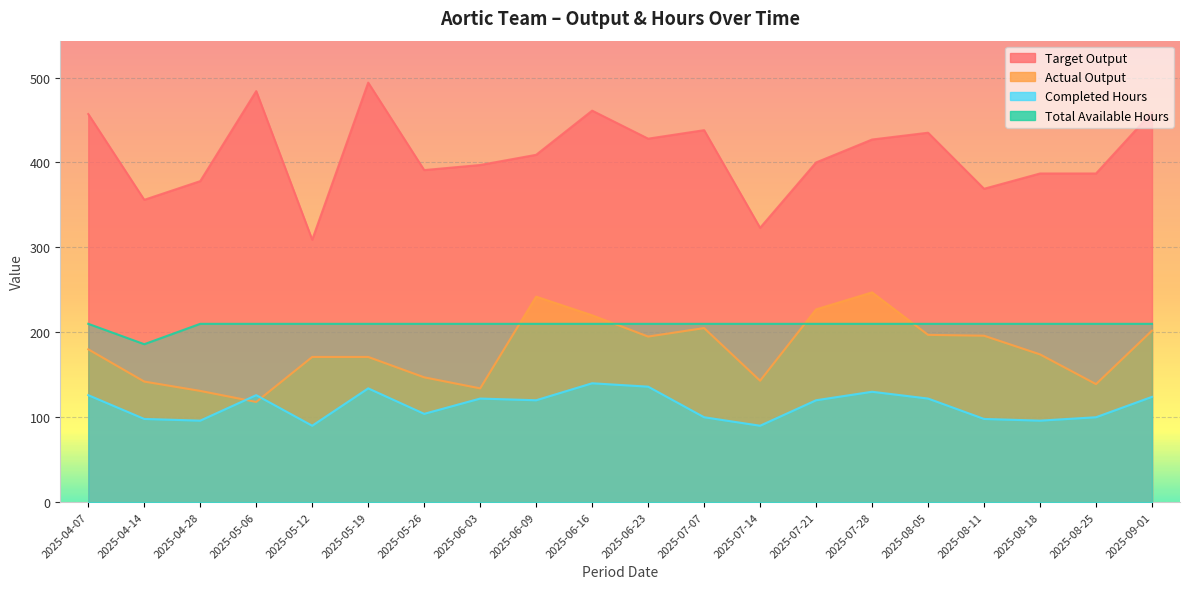

What is the label of the 6th point from the right?

2025-07-28